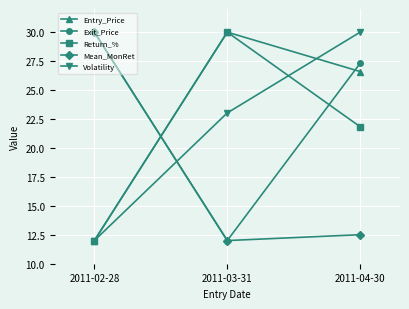

Does the chart have visible grid lines?

Yes